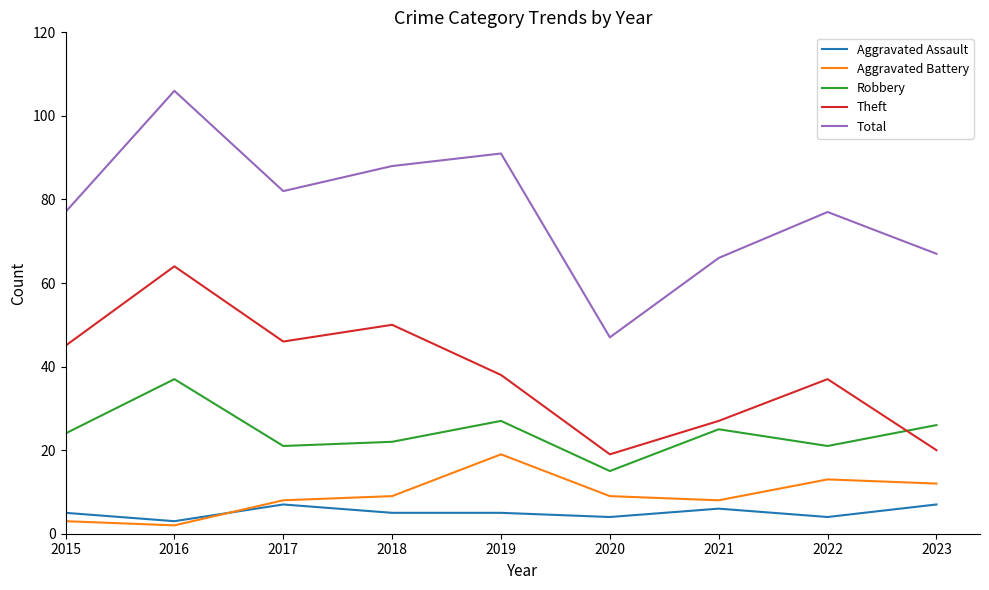

What are all the series names shown in the legend?

Aggravated Assault, Aggravated Battery, Robbery, Theft, Total